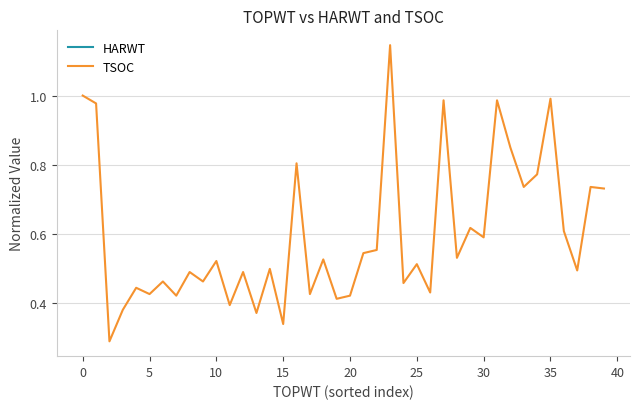

True or false: TSOC and HARWT intersect in this chart.

False